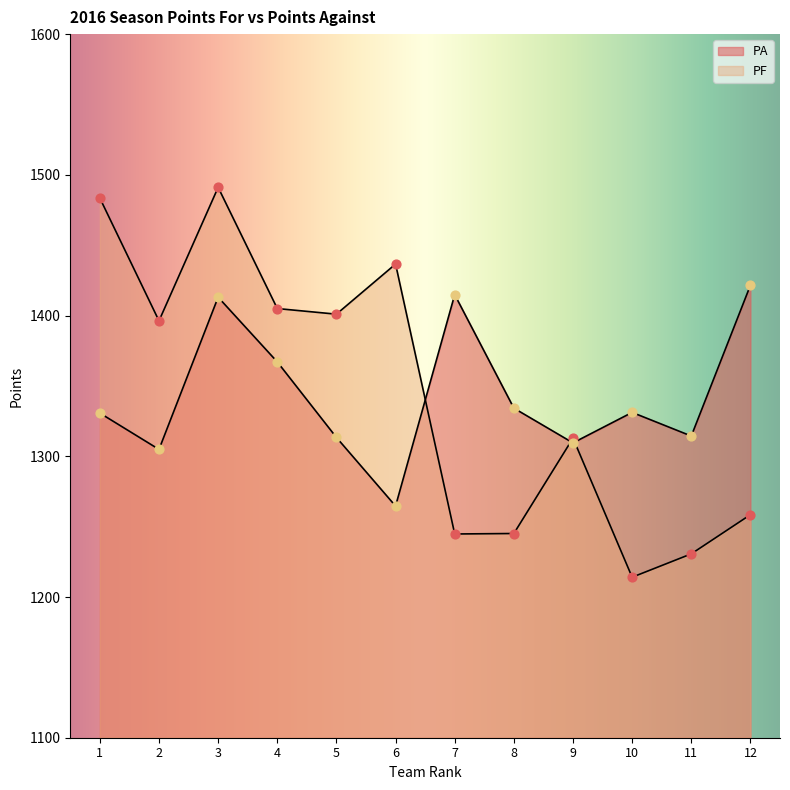

Is the value of PF at 12 greater than the value of PA at 12?

No